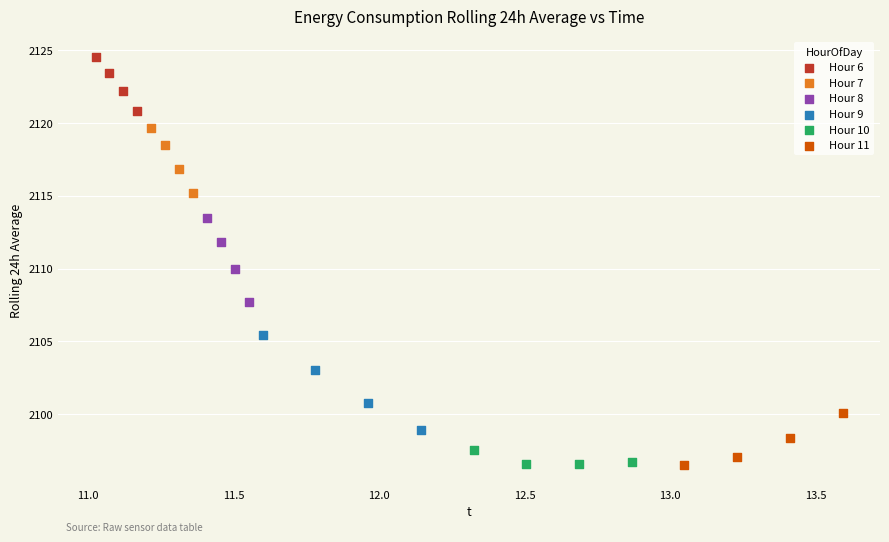

Which series contains the highest Y value?

Hour 6